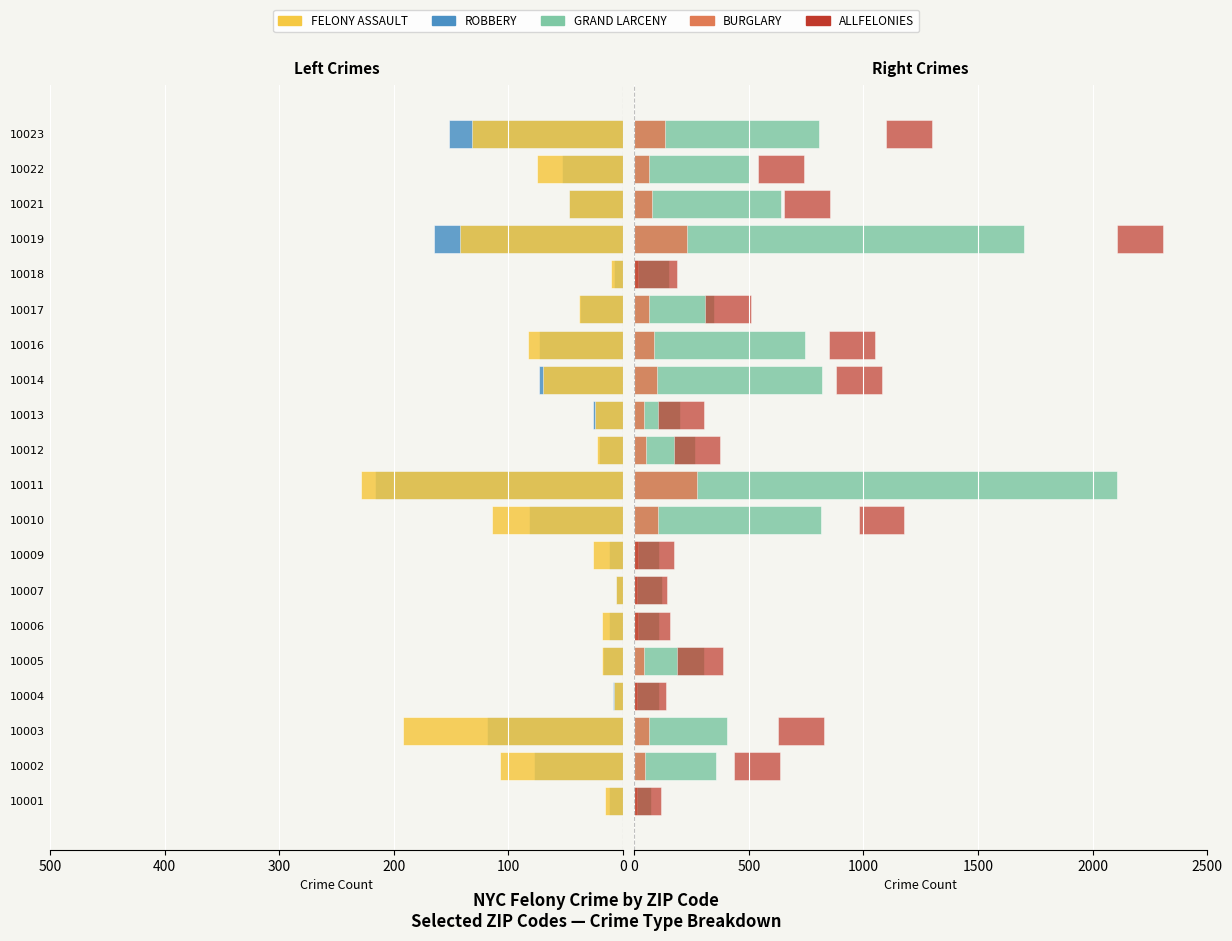

Rank the series at 10005 from lowest to highest value.

ROBBERY, FELONY ASSAULT, BURGLARY, ALLFELONIES, GRAND LARCENY